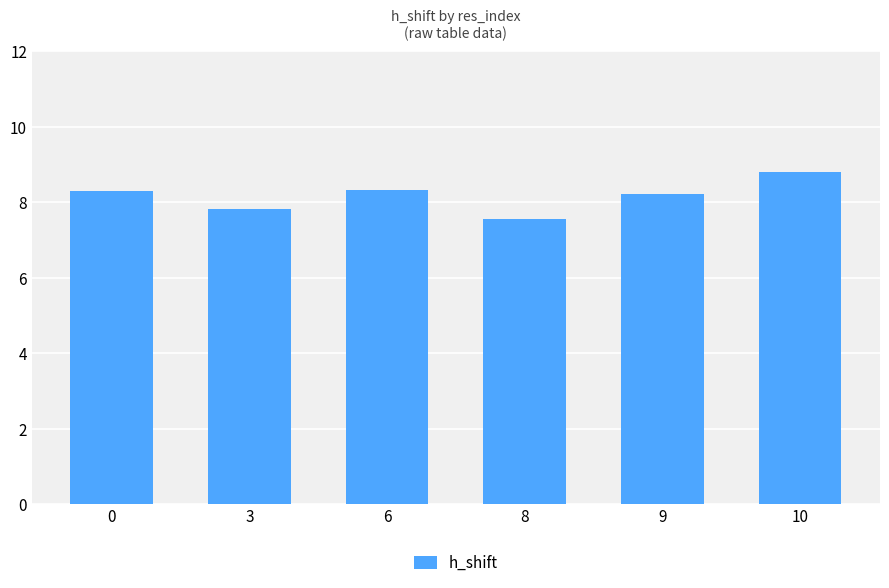

What is the approximate value at 9?

8.2